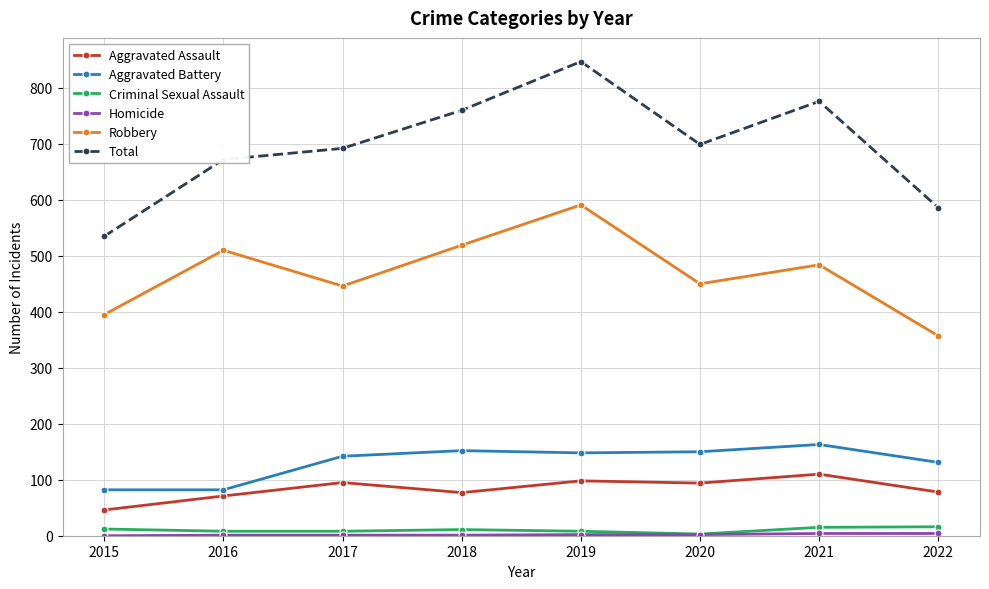

Where is the first local minimum for Aggravated Assault?

2018